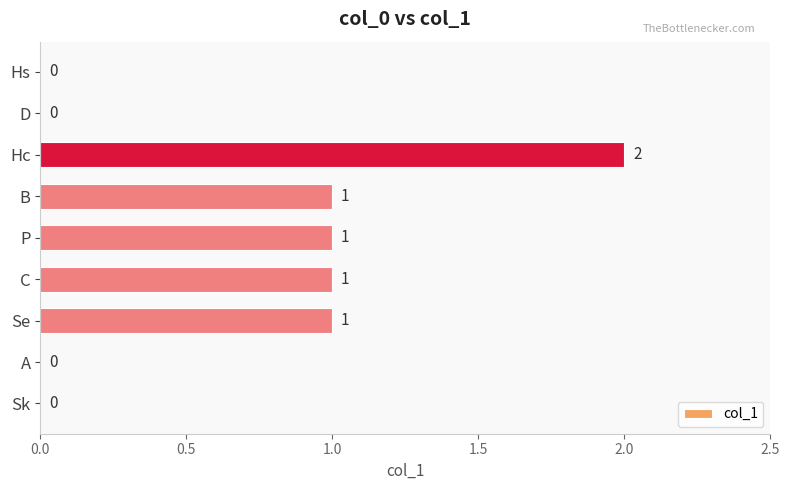

How many values are between 0 and 1?

8